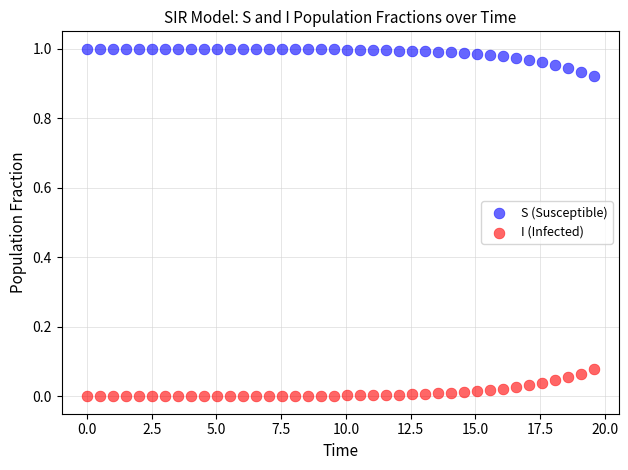

Which series reaches the minimum Y coordinate?

I (Infected)